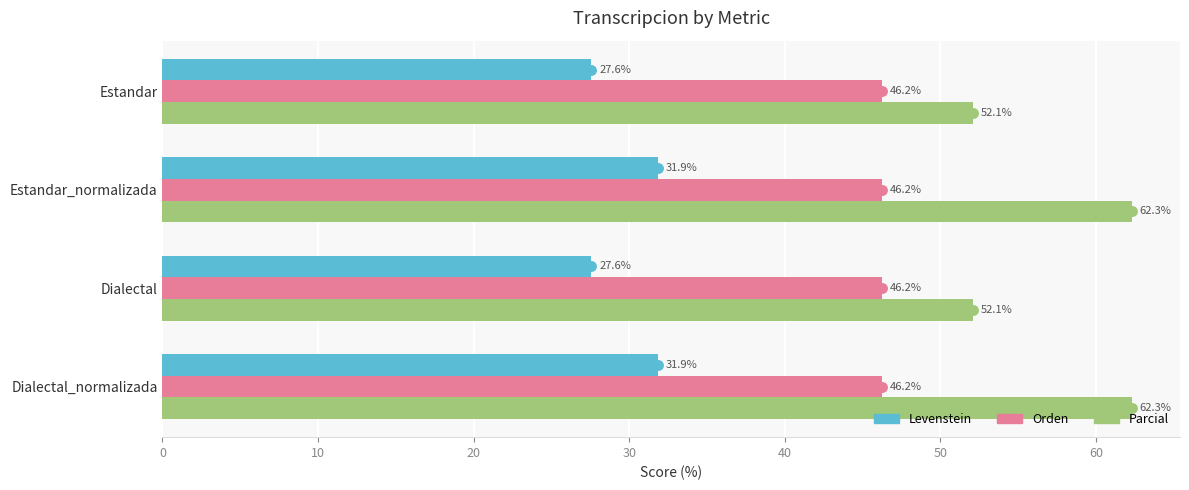

At how many categories does at least one series exceed 40?

4